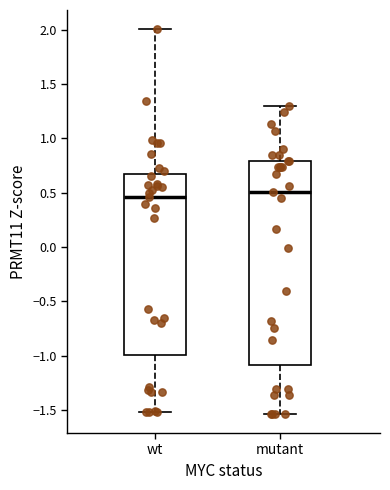

Comparing the boxes themselves (not the whiskers), which one is the tallest?

mutant